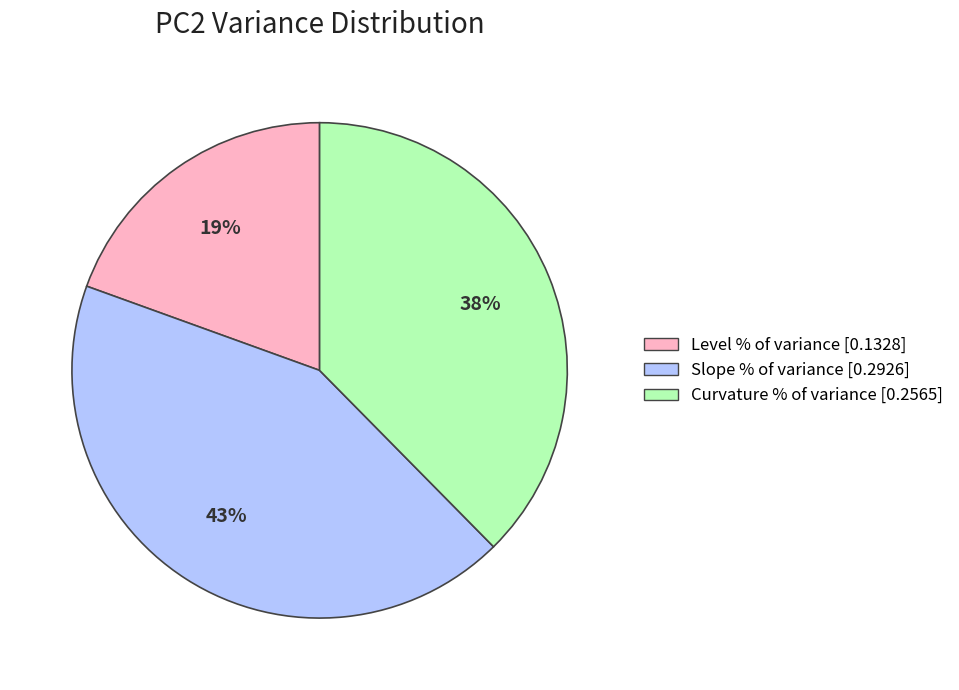

To the nearest percent, what is the combined percentage of Level % of variance [0.1328] and Slope % of variance [0.2926]?

62%